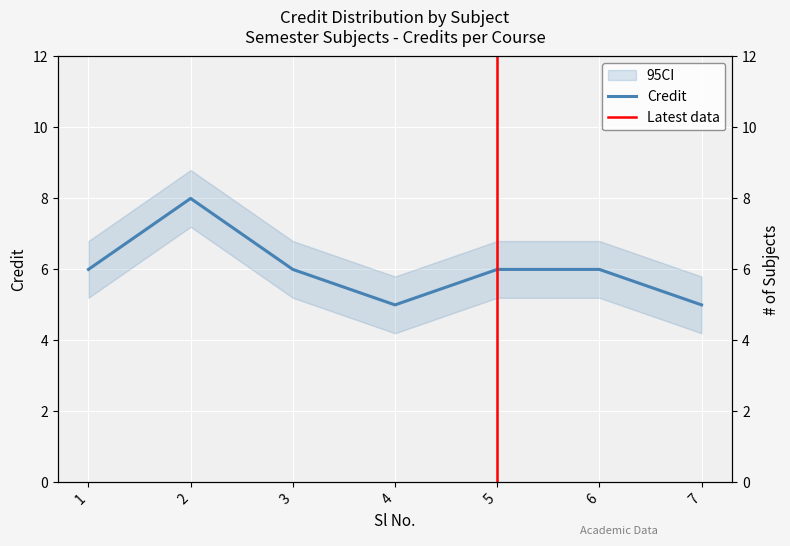

Reading right to left, extract all data points from this chart.

7=5	6=6	5=6	4=5	3=6	2=8	1=6